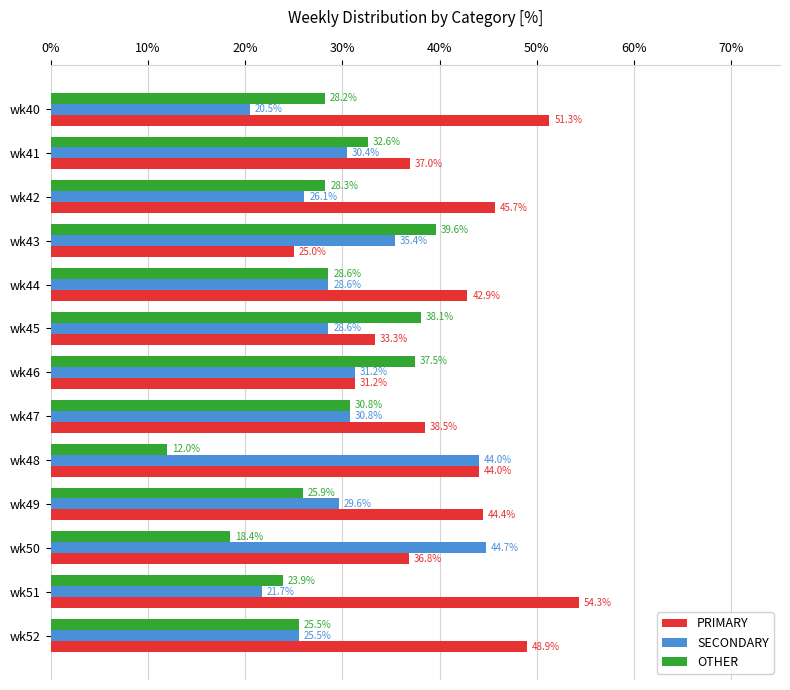

Which label corresponds to the largest value in the chart?

wk51